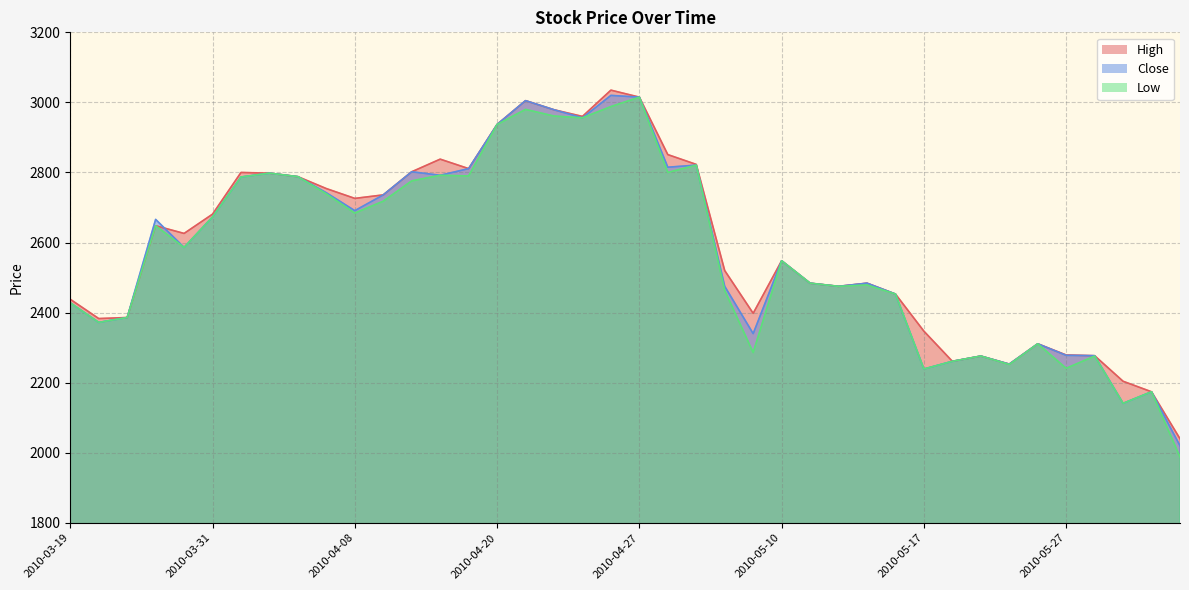

At which label is Close closest to 2520?

2010-05-10